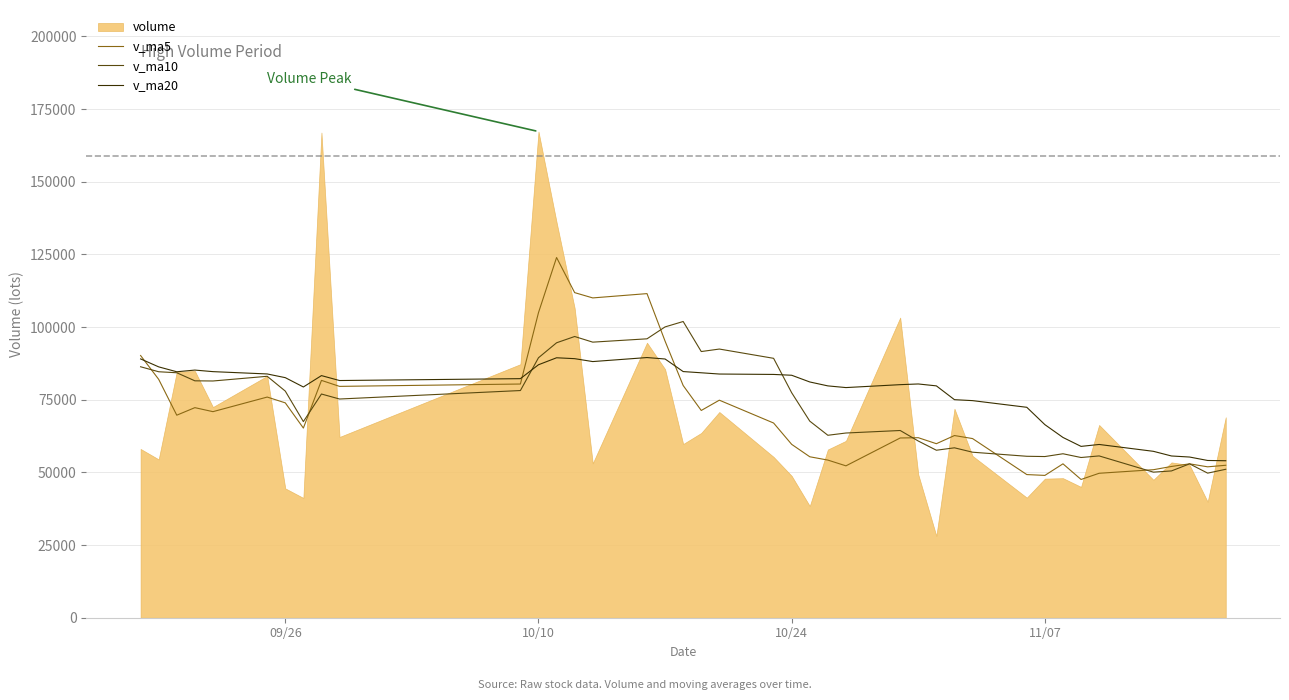

What is the highest value of the v_ma5 series?

123925.0